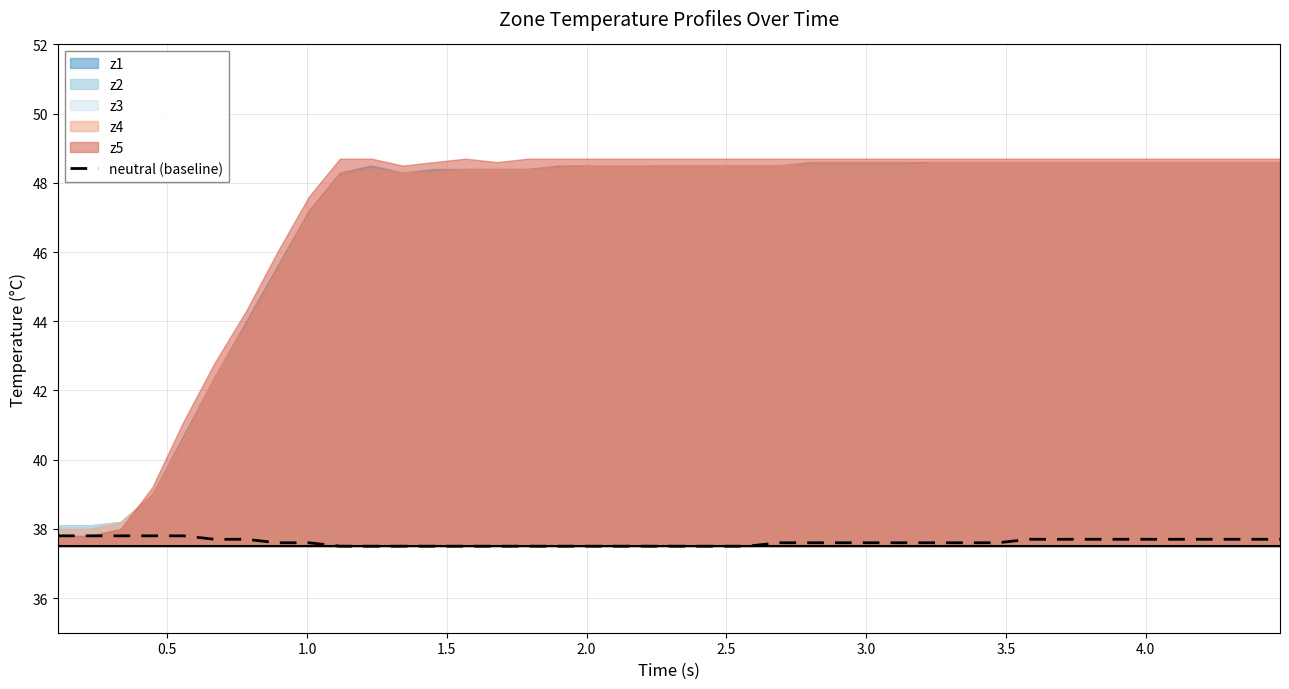

True or false: there are more than 1 points higher than both neighbors.

False